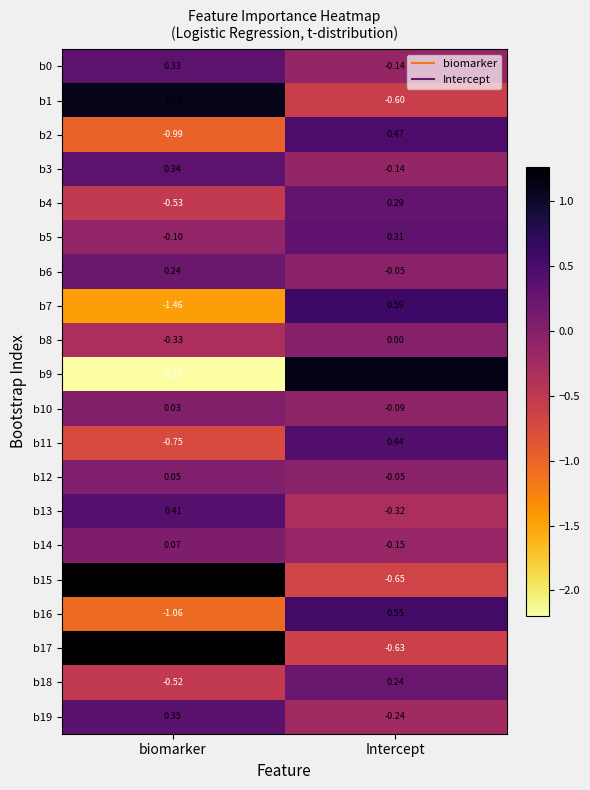

How many series are shown in this chart?

20